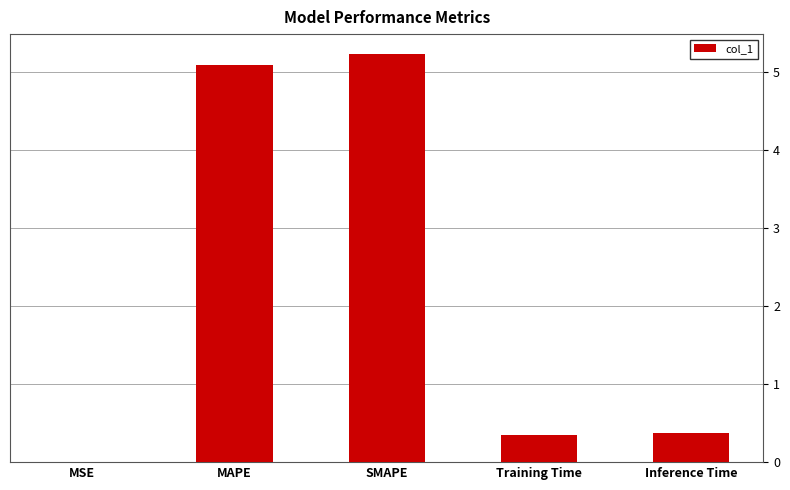

Is it true that the value at MAPE is 2.5?

False